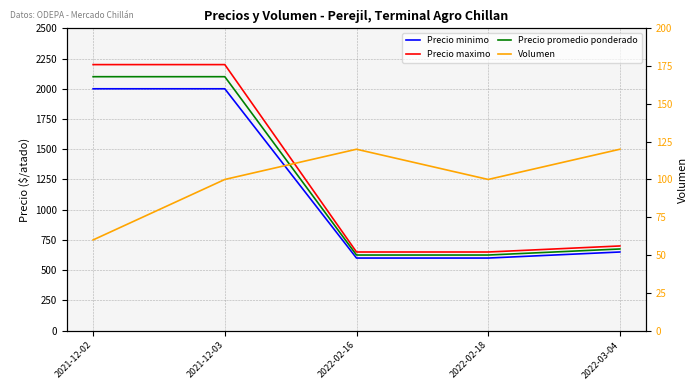

Is it true that Precio minimo equals 3411 at 2021-12-02?

False